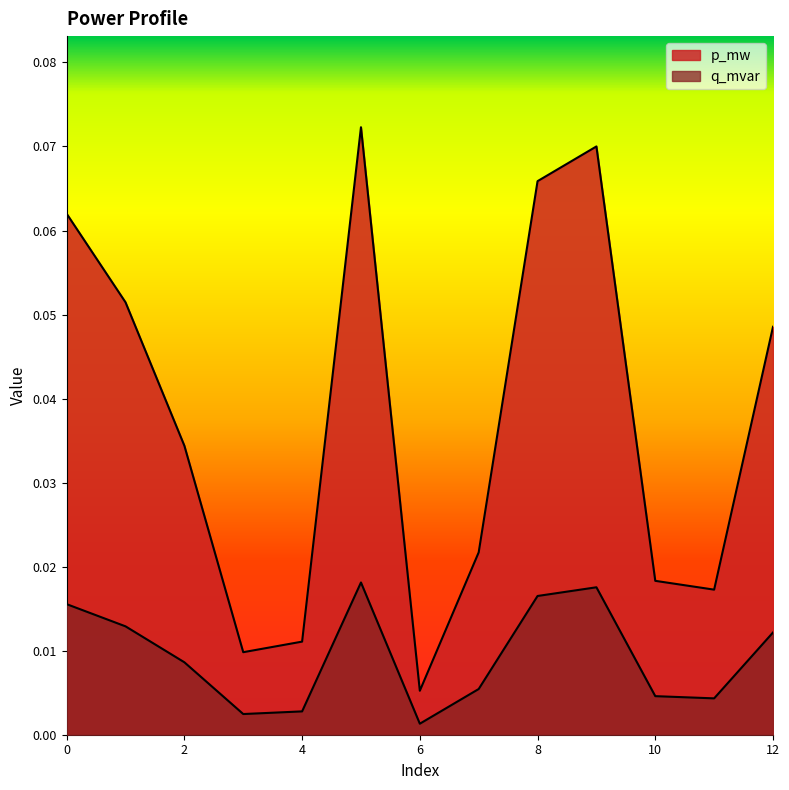

Where is the first local minimum for q_mvar?

3